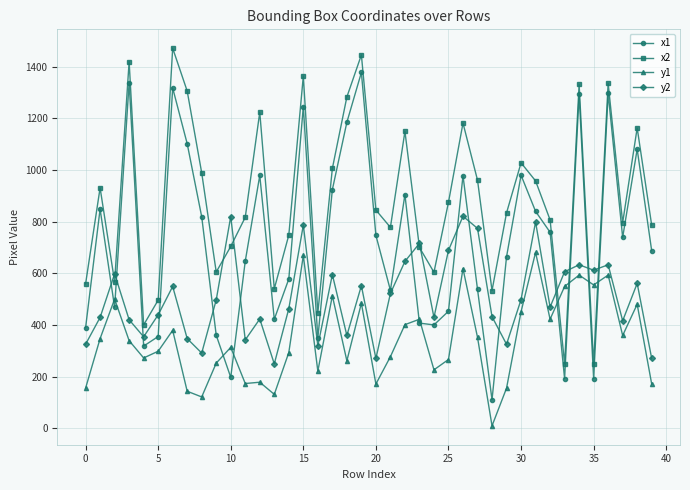

True or false: y2 and y1 intersect in this chart.

False